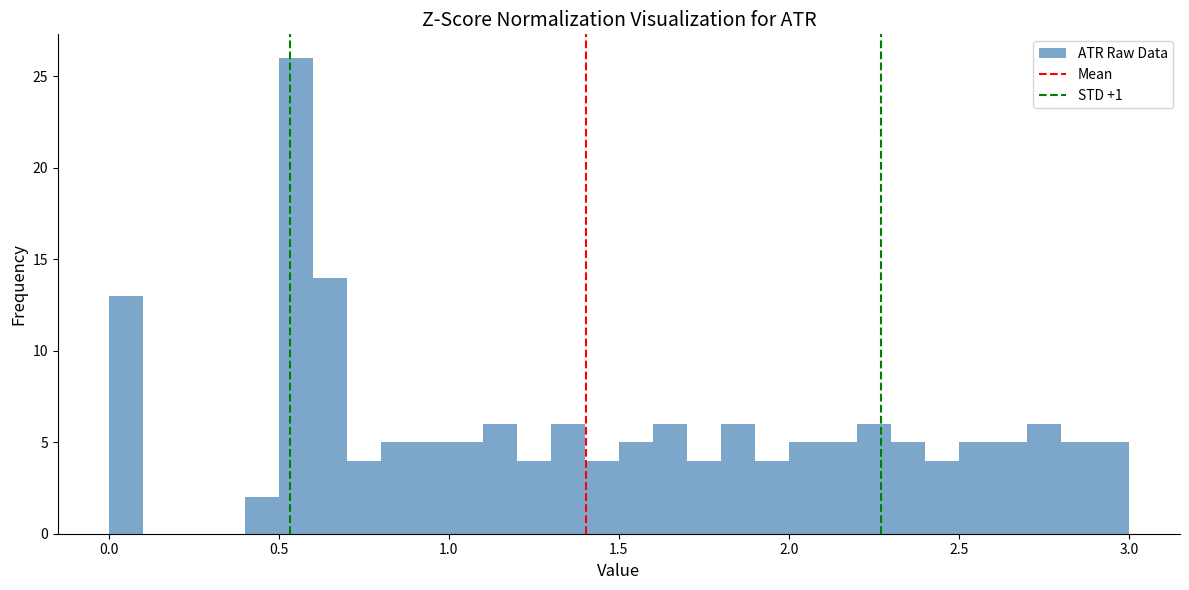

Around what value on the x-axis is the tallest bar? Give the approximate position of its centre, as read against the axis.

0.55